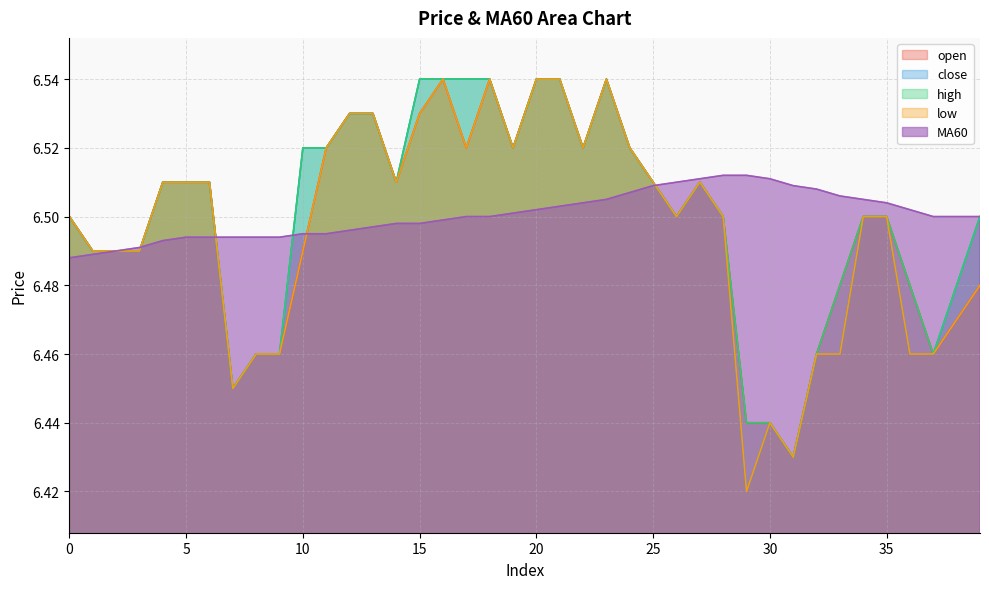

Count the number of data series in this chart.

5